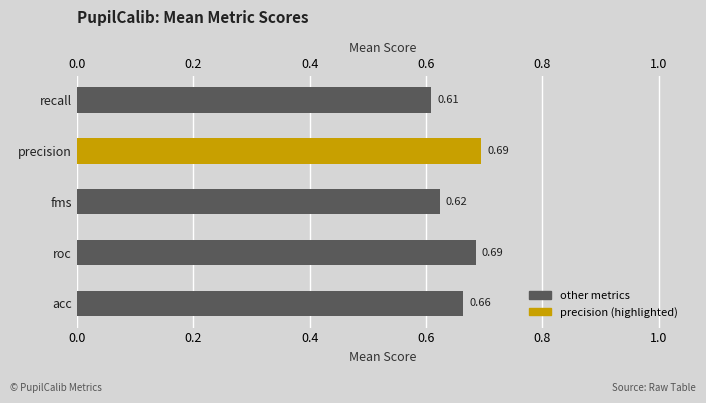

How many bars are there in total?

5